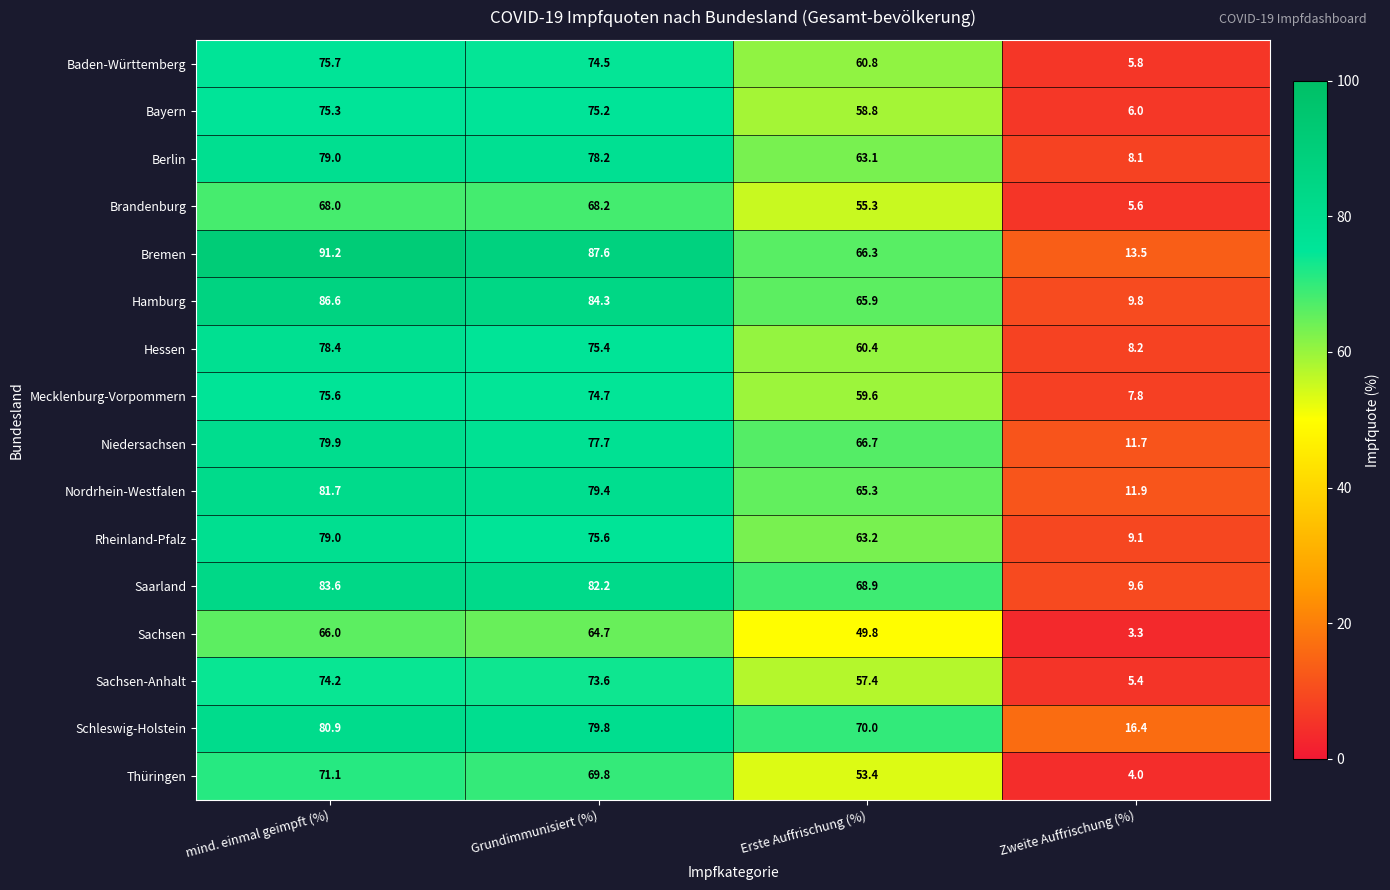

What is the highest value of the Schleswig-Holstein series?

80.9